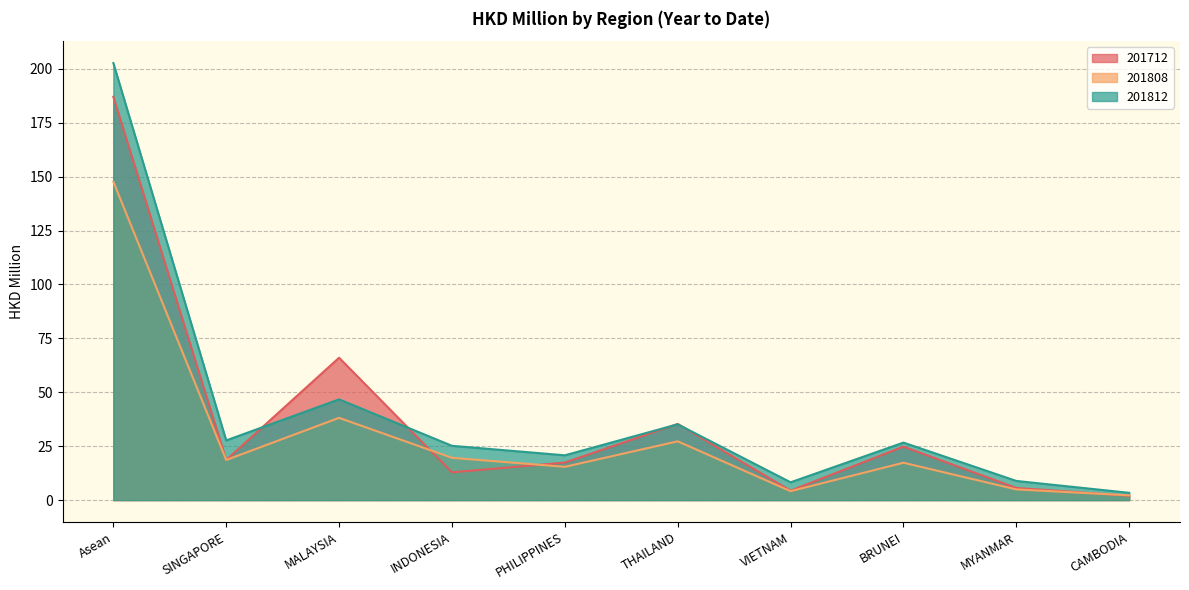

What is the value of the 201808 point at the 5th from the left?

15.4